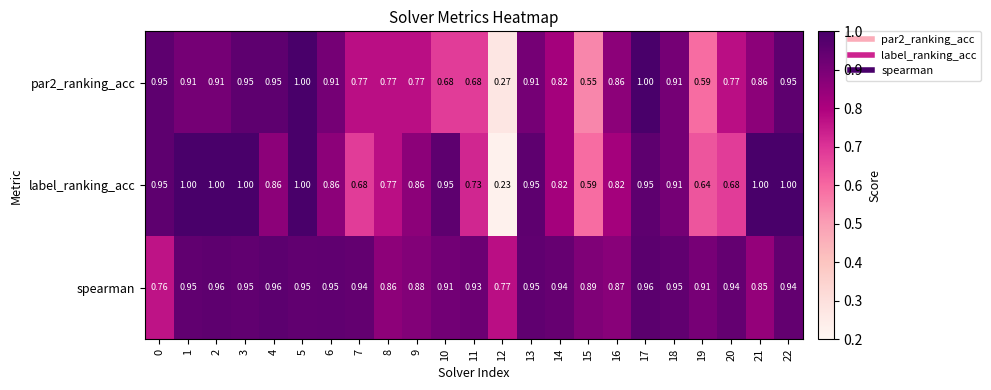

Which series has the largest total across all categories?

spearman